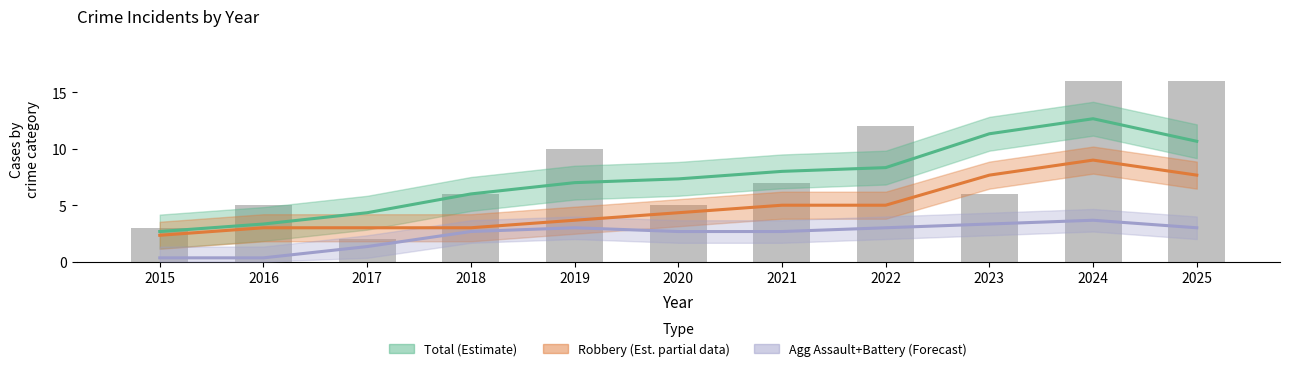

Which series has the largest total across all categories?

Total (Estimate)